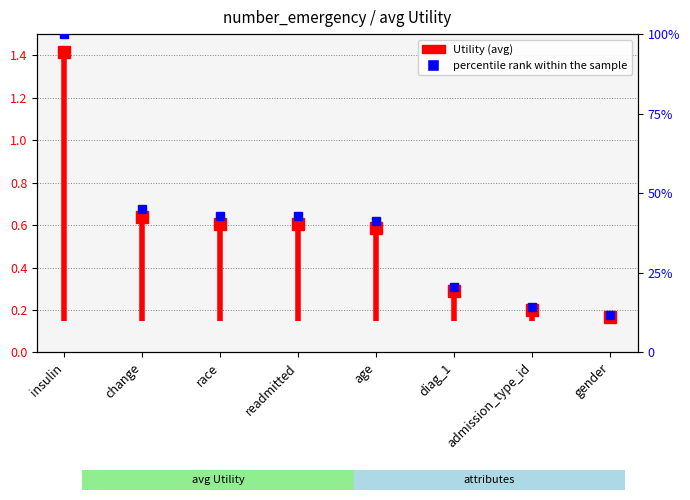

List the labels in order of value, largest first.

insulin, change, race, readmitted, age, diag_1, admission_type_id, gender